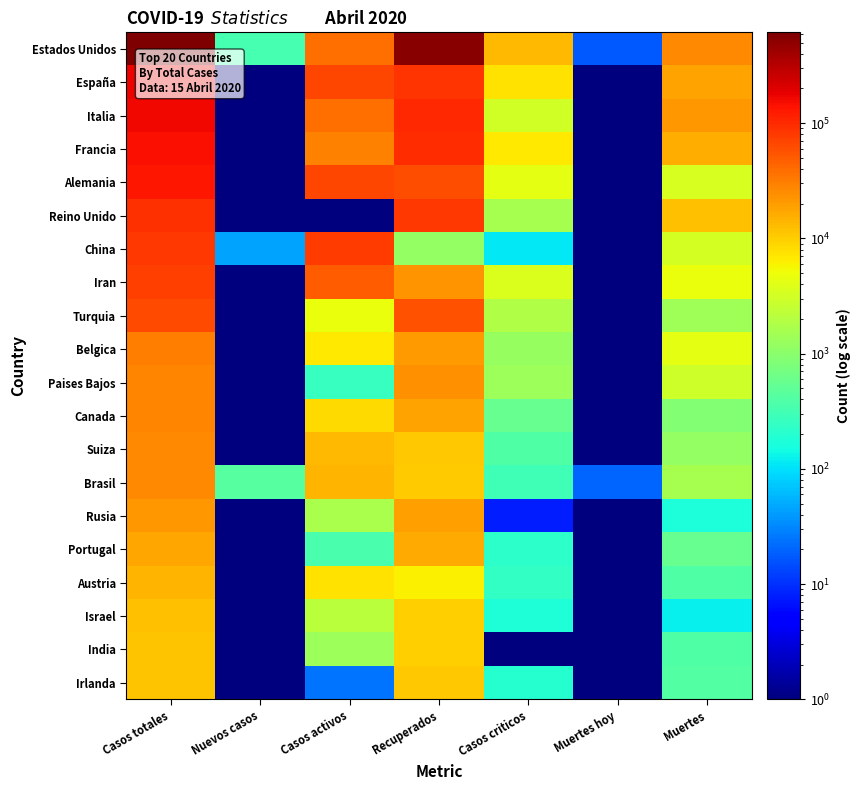

Rank the series at Muertes hoy from highest to lowest value.

Brasil, Estados Unidos, China, España, Italia, Francia, Alemania, Reino Unido, Iran, Turquia, Belgica, Paises Bajos, Canada, Suiza, Rusia, Portugal, Austria, Israel, India, Irlanda